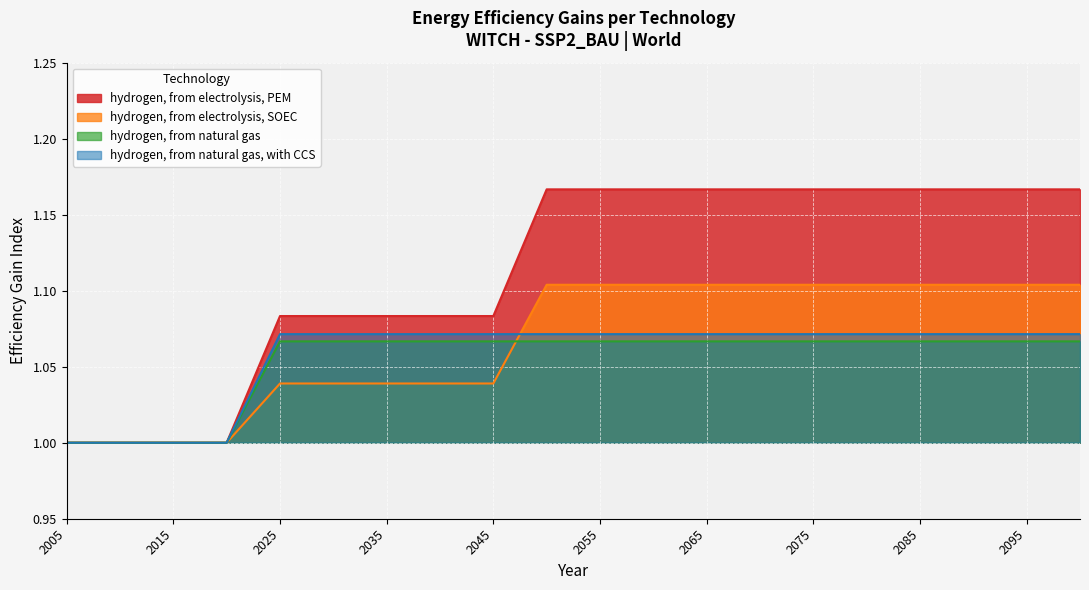

Reading left to right, transcribe all the data shown in this chart.

hydrogen, from electrolysis, PEM: 2005=1.0	2010=1.0	2015=1.0	2020=1.0	2025=1.1	2030=1.1	2035=1.1	2040=1.1	2045=1.1	2050=1.2	2055=1.2	2060=1.2	2065=1.2	2070=1.2	2075=1.2	2080=1.2	2085=1.2	2090=1.2	2095=1.2	2100=1.2
hydrogen, from electrolysis, SOEC: 2005=1.0	2010=1.0	2015=1.0	2020=1.0	2025=1.0	2030=1.0	2035=1.0	2040=1.0	2045=1.0	2050=1.1	2055=1.1	2060=1.1	2065=1.1	2070=1.1	2075=1.1	2080=1.1	2085=1.1	2090=1.1	2095=1.1	2100=1.1
hydrogen, from natural gas: 2005=1.0	2010=1.0	2015=1.0	2020=1.0	2025=1.1	2030=1.1	2035=1.1	2040=1.1	2045=1.1	2050=1.1	2055=1.1	2060=1.1	2065=1.1	2070=1.1	2075=1.1	2080=1.1	2085=1.1	2090=1.1	2095=1.1	2100=1.1
hydrogen, from natural gas, with CCS: 2005=1.0	2010=1.0	2015=1.0	2020=1.0	2025=1.1	2030=1.1	2035=1.1	2040=1.1	2045=1.1	2050=1.1	2055=1.1	2060=1.1	2065=1.1	2070=1.1	2075=1.1	2080=1.1	2085=1.1	2090=1.1	2095=1.1	2100=1.1